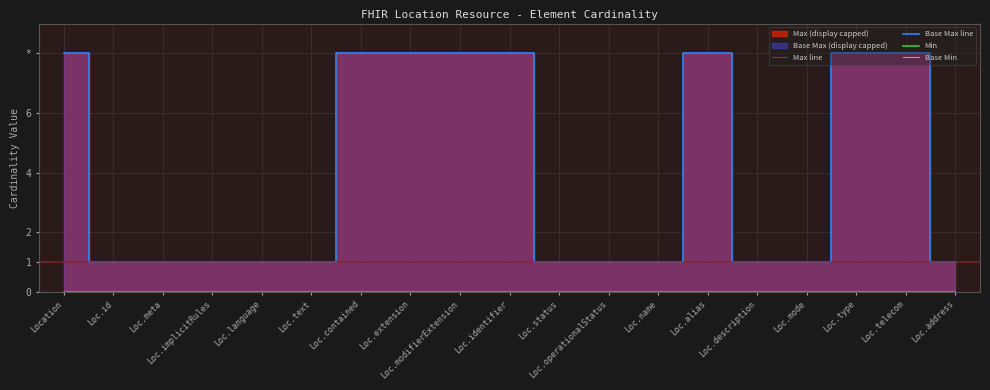

At how many categories does at least one series exceed 3?

8